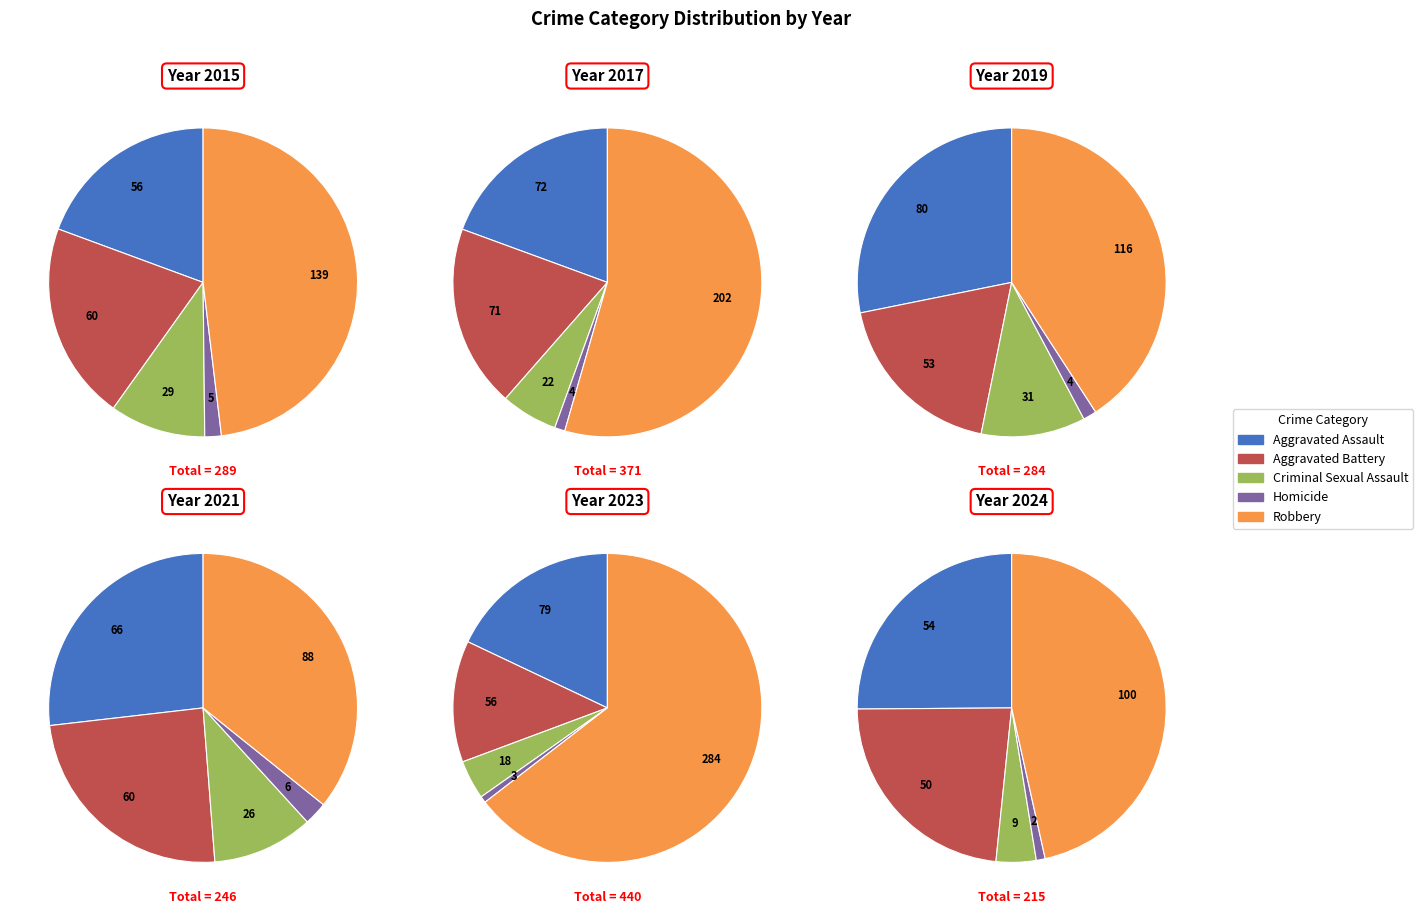

Is the sum of 3 and 4 greater than half?

No